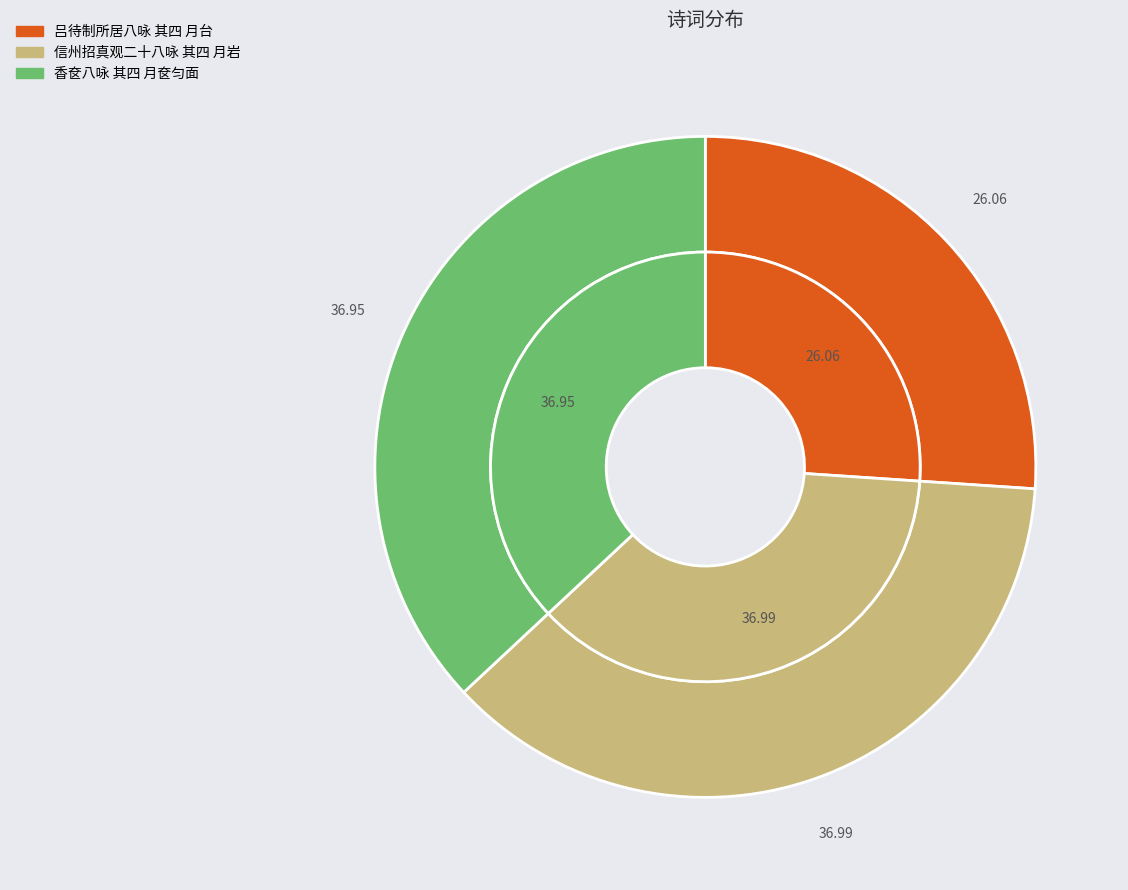

What is the largest slice in the pie chart?

信州招真观二十八咏 其四 月岩